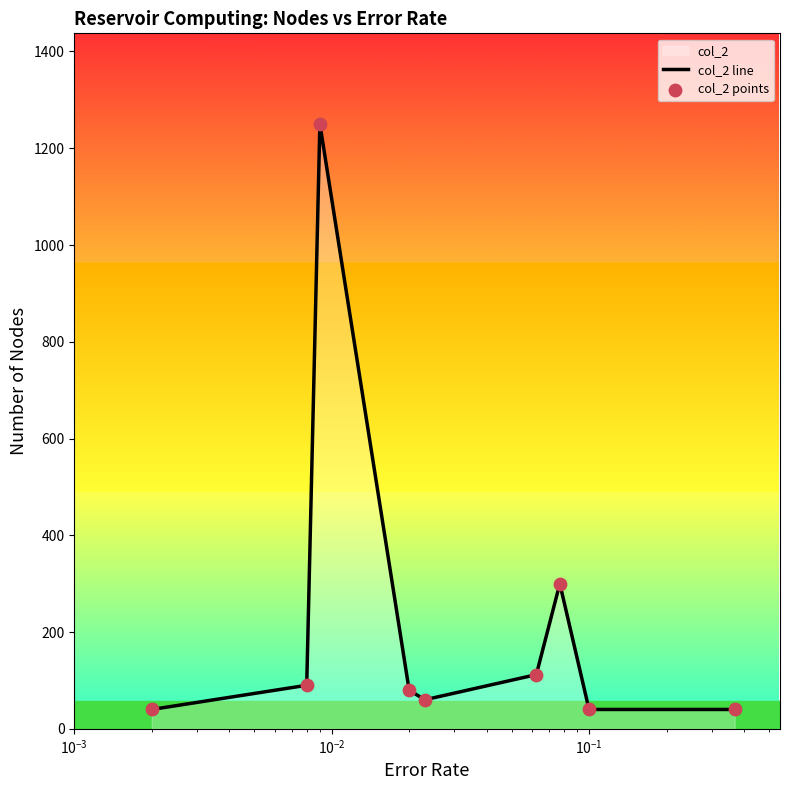

What is the minimum value shown in the chart?

40